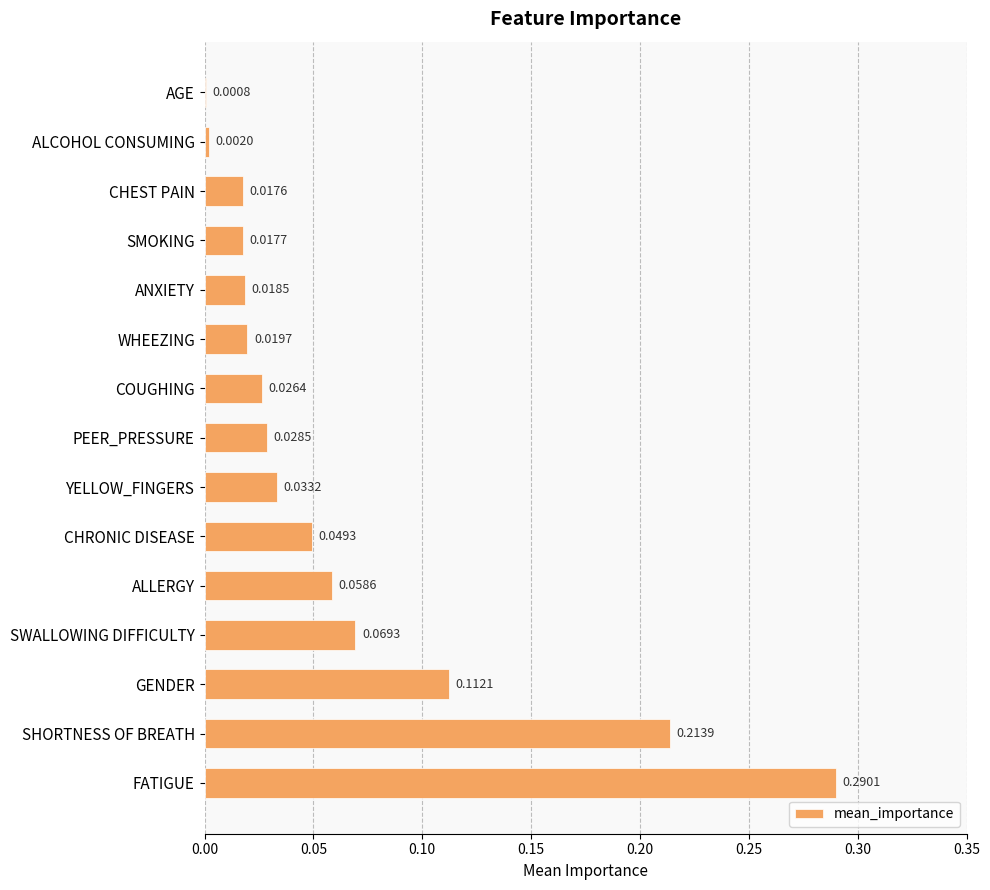

How many data points does each series have?

15